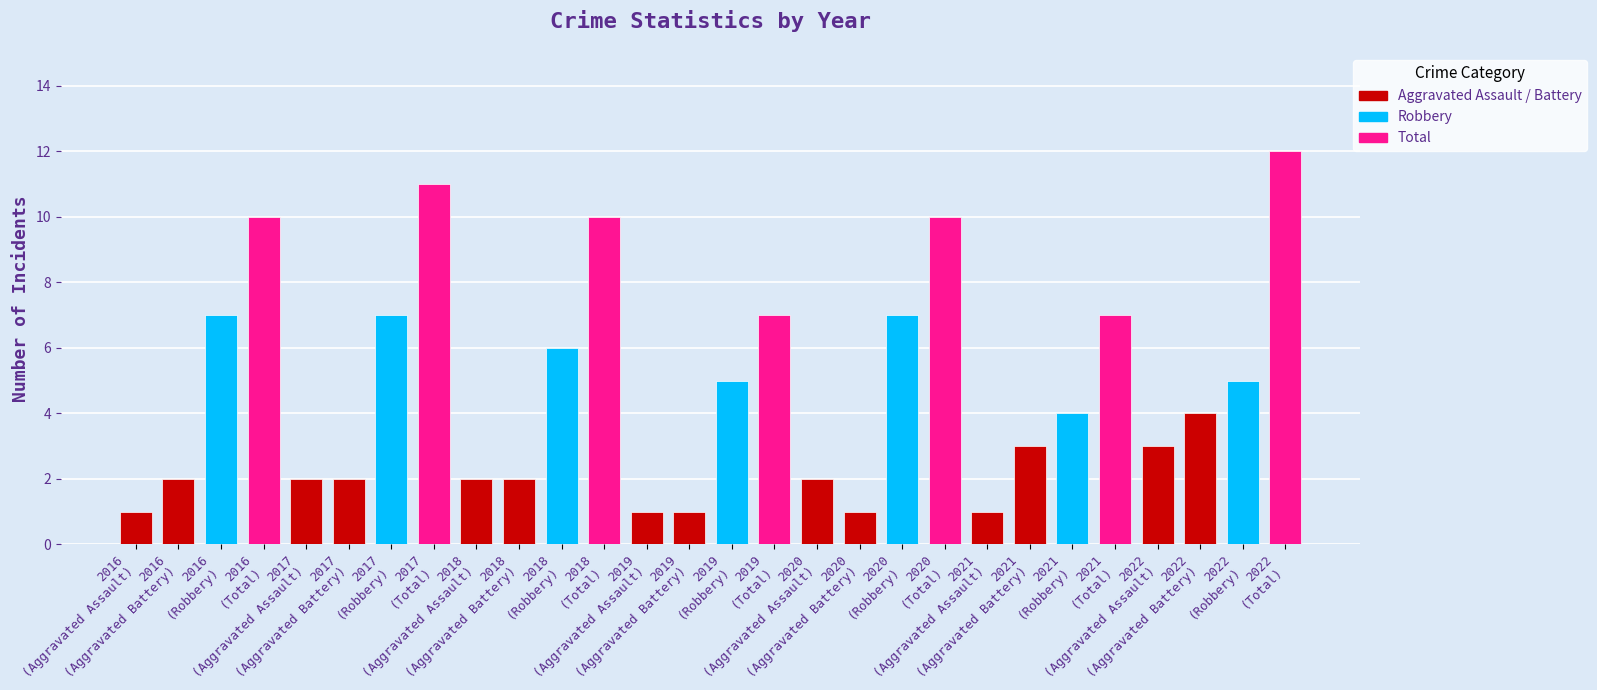

What is the value of the 25th bar from the left?

3